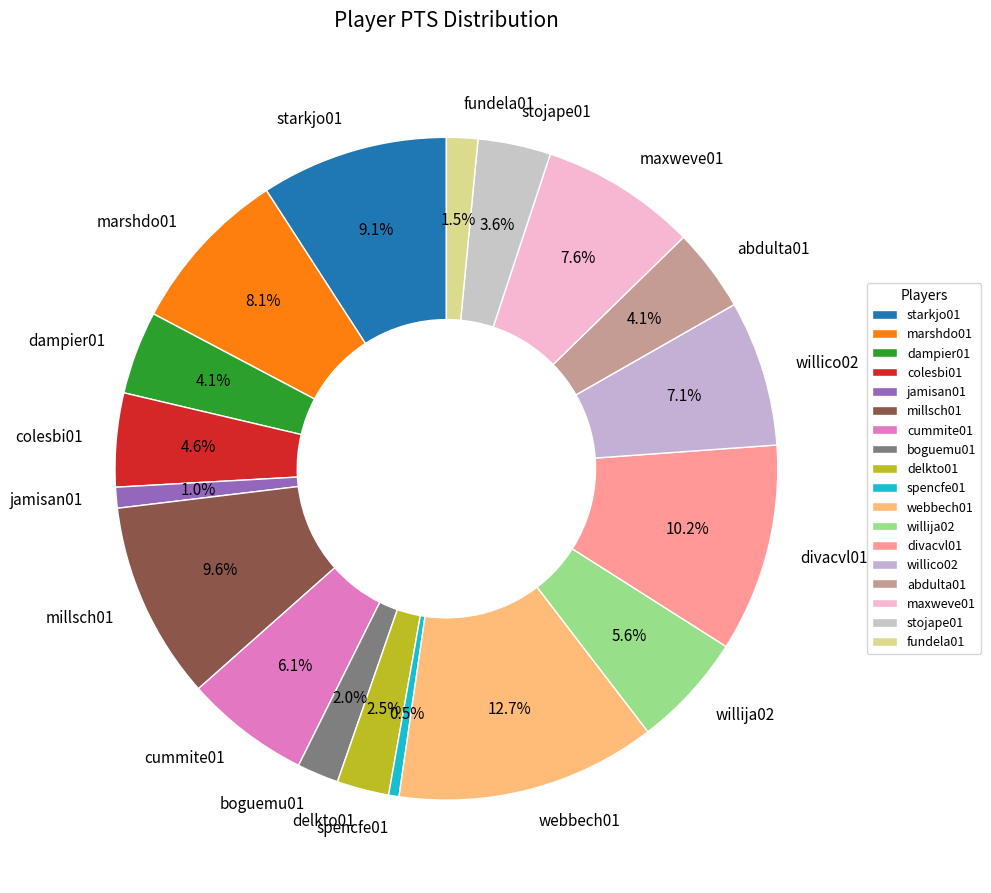

To the nearest percent, what is the combined percentage of willico02 and divacvl01?

17%